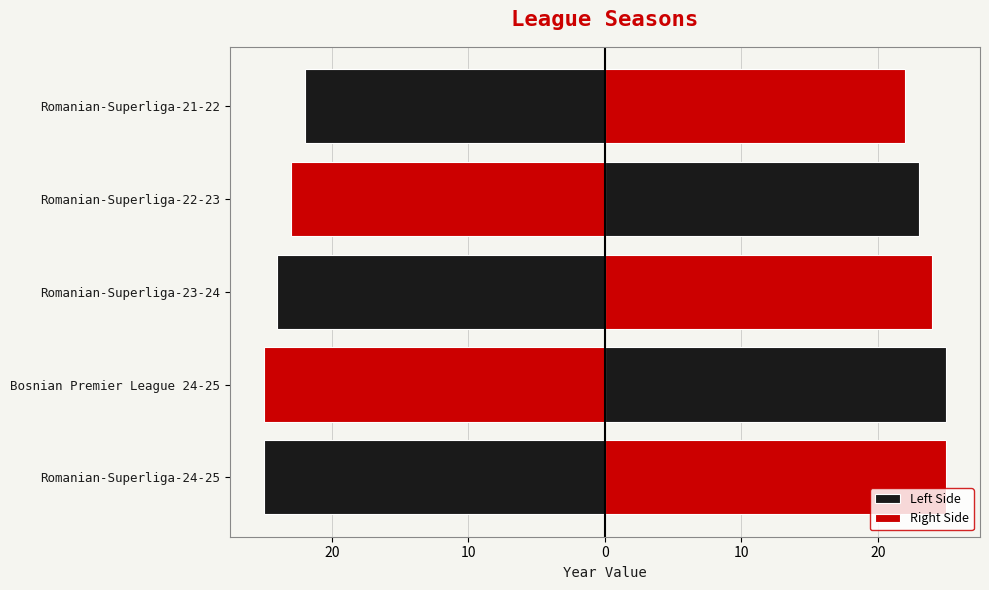

What is the difference between the highest and lowest values at Romanian-Superliga-24-25?

50